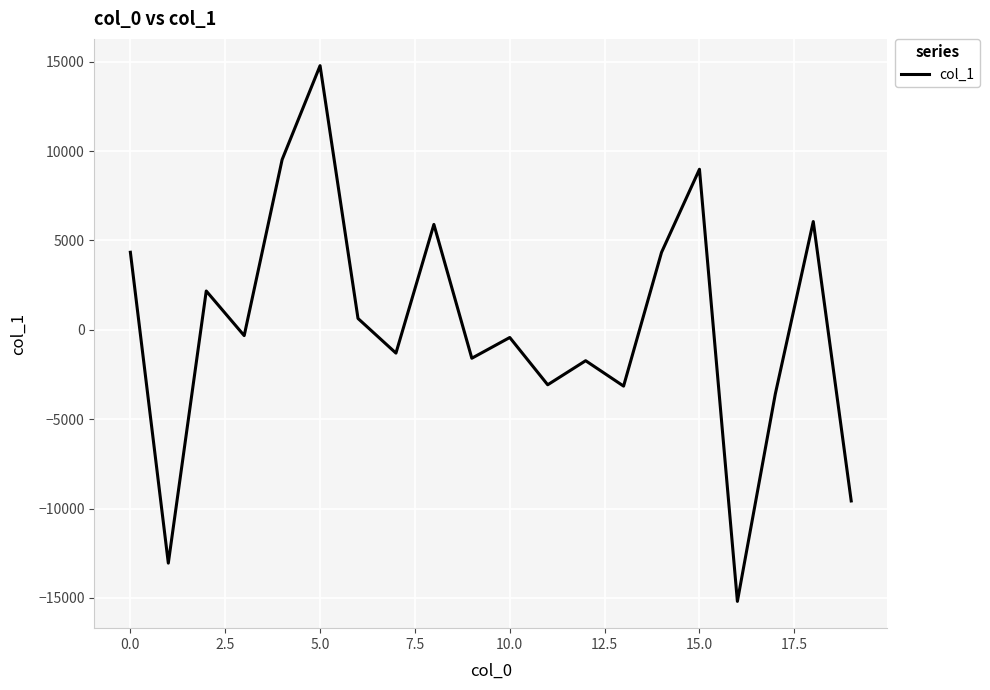

What is the maximum value shown in the chart?

14777.3